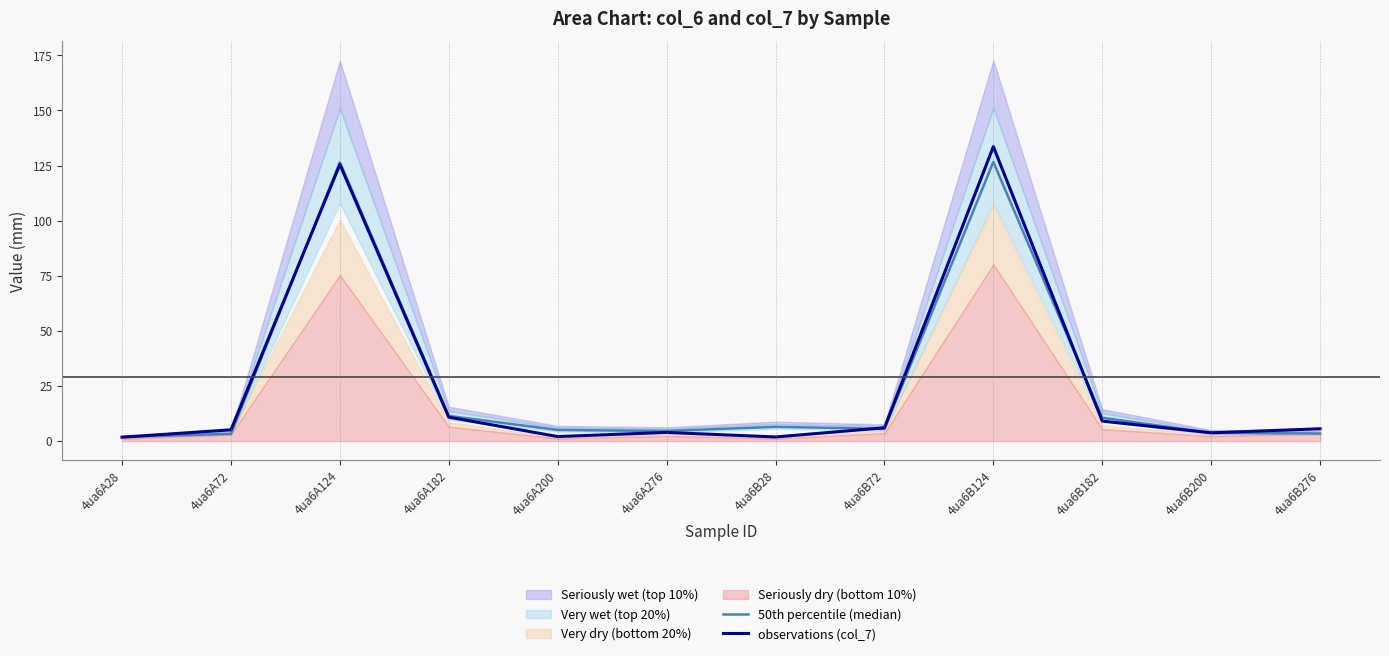

What is the sum of all observations (col_7) values?

309.3